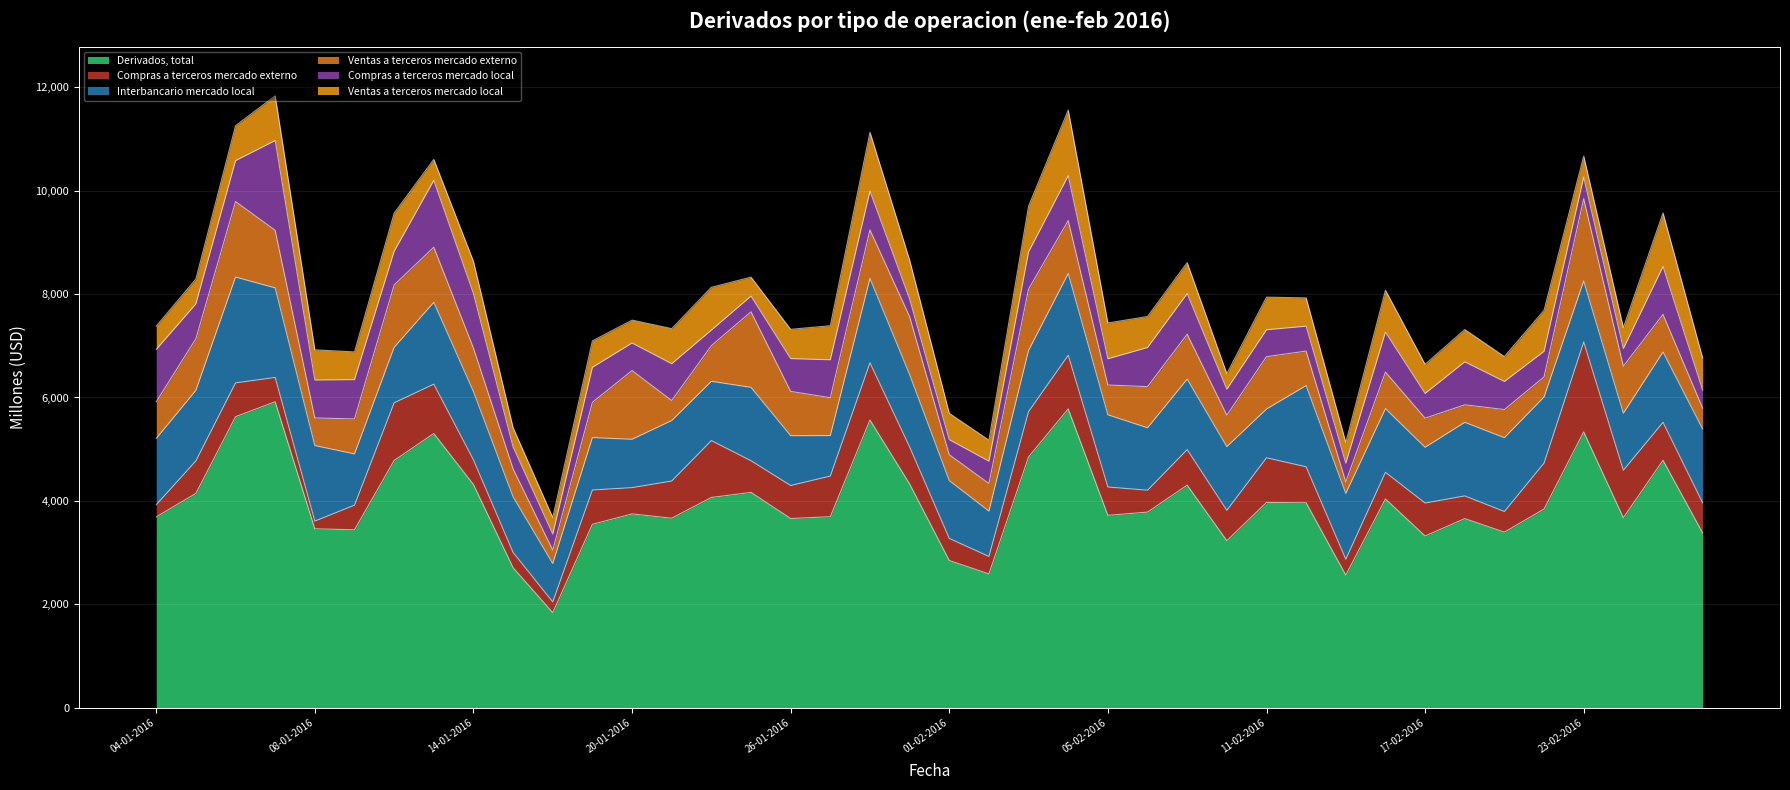

Count the number of data series in this chart.

6